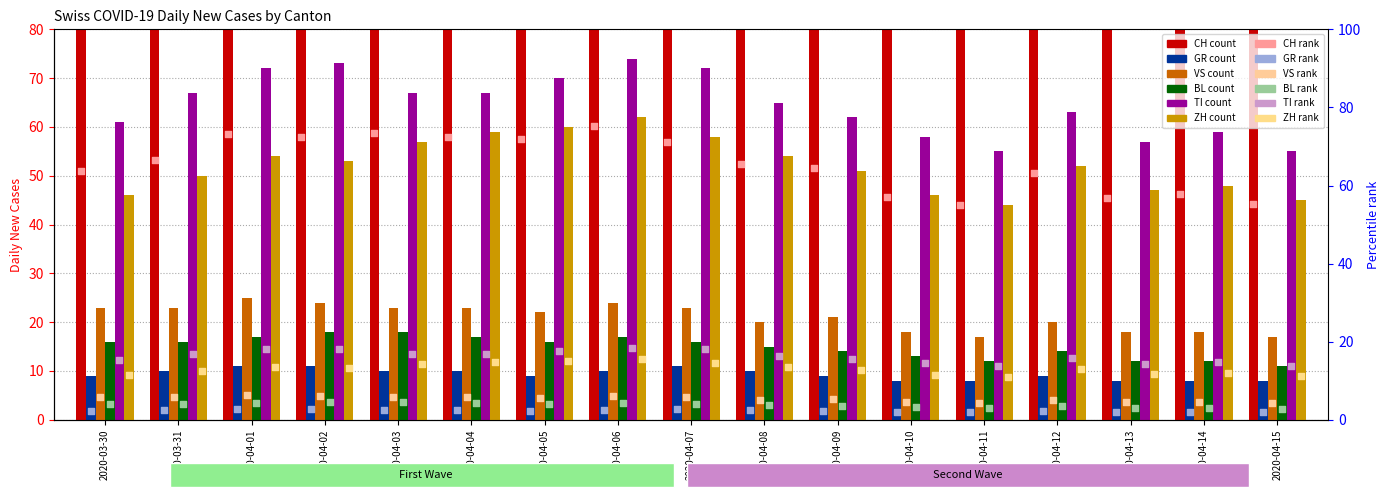

Which series contains the highest Y value?

CH